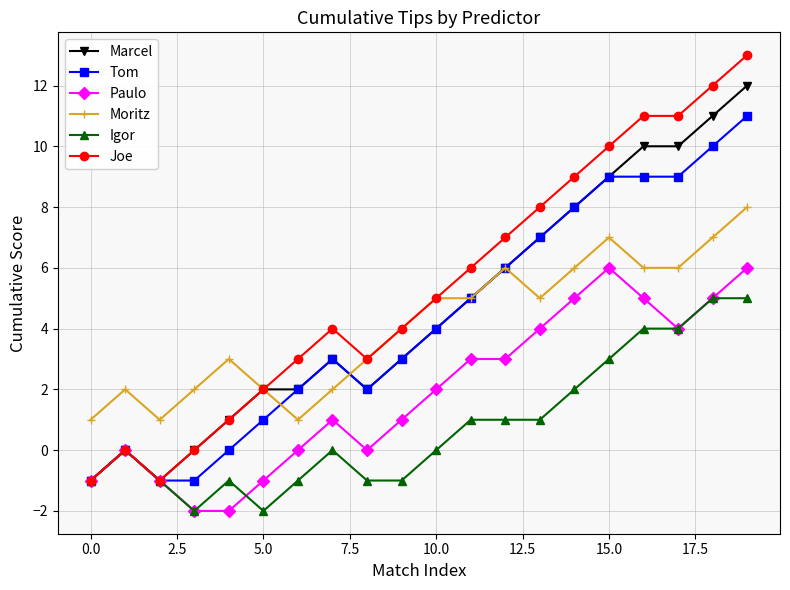

True or false: Igor and Moritz cross at least once.

False